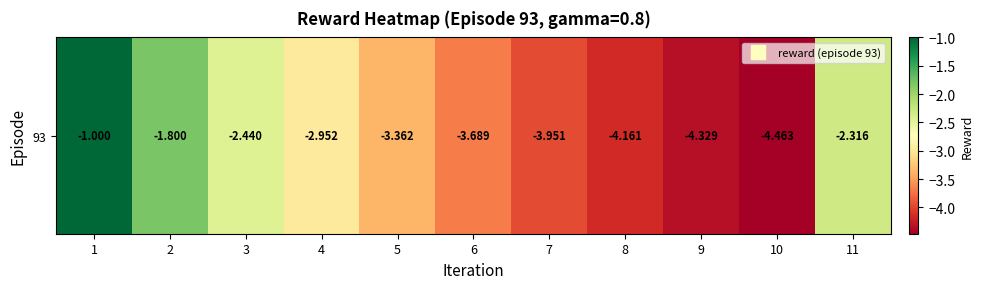

What is the average value?

-3.1